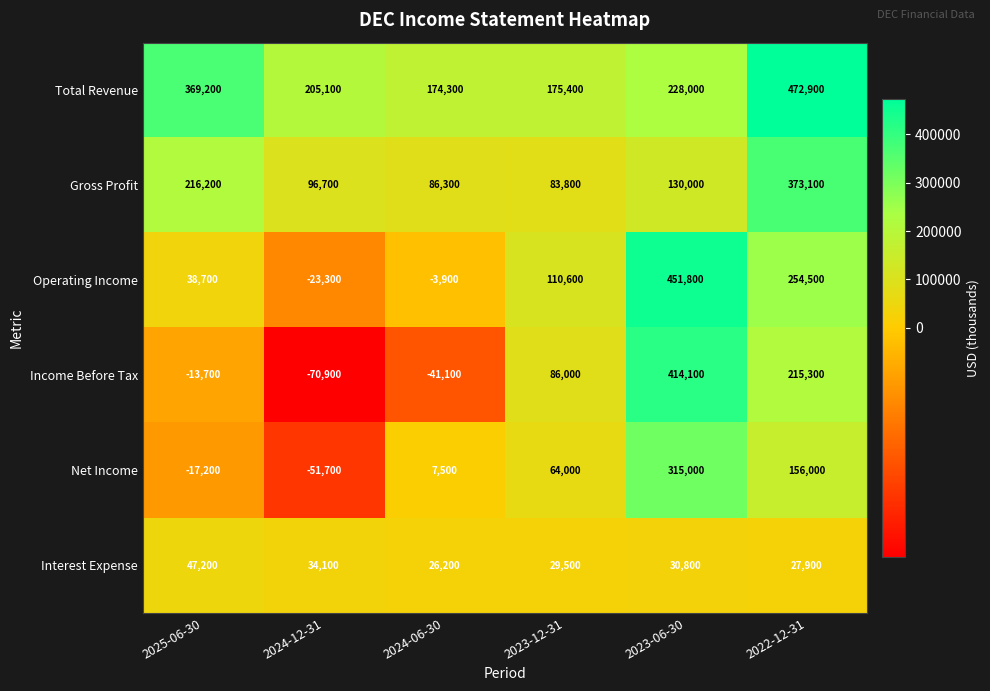

At 2025-06-30, list the series in order from smallest to largest.

Net Income, Income Before Tax, Operating Income, Interest Expense, Gross Profit, Total Revenue